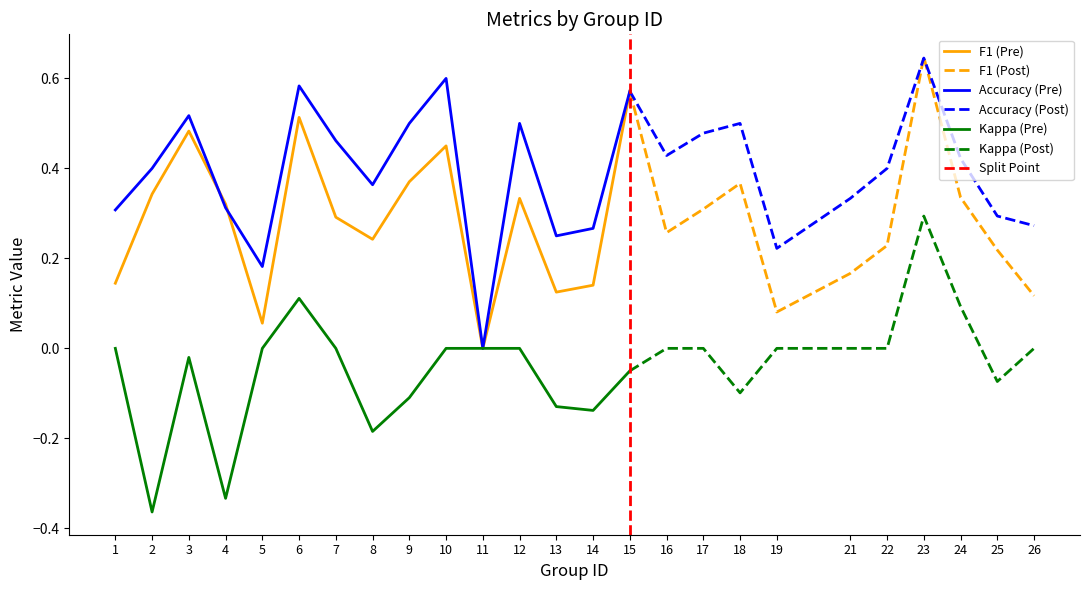

The value of F1 (Pre) at 11 is 0.4. True or false?

False